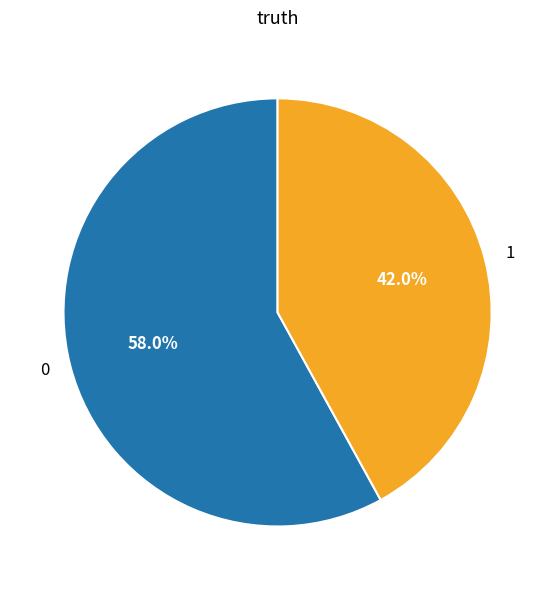

To the nearest percent, what is the difference between the largest and smallest slice percentages?

16%